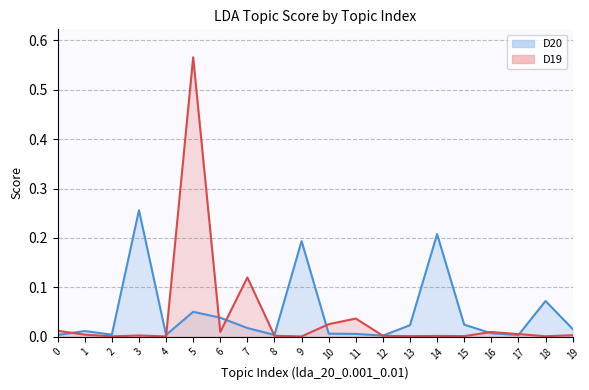

How many categories are shown in the chart?

20